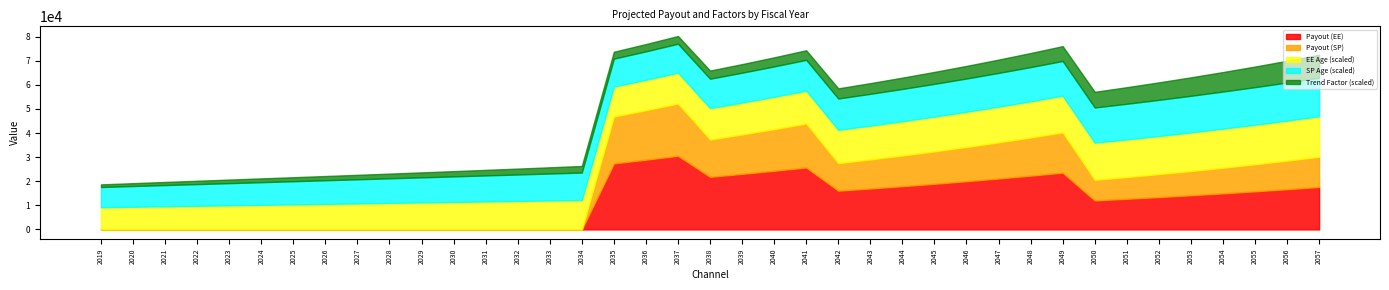

How many series are shown in this chart?

5